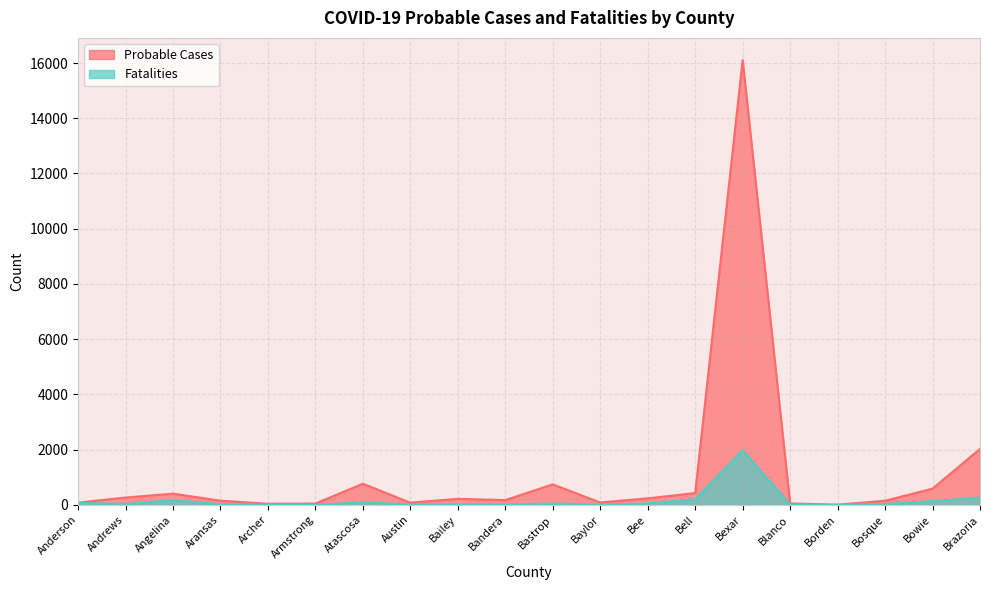

Does the chart display data point markers on the line(s)?

No